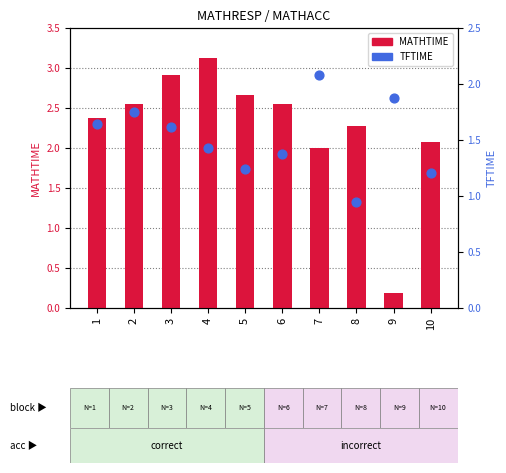

Which series has the largest Y range (max minus min)?

MATHTIME